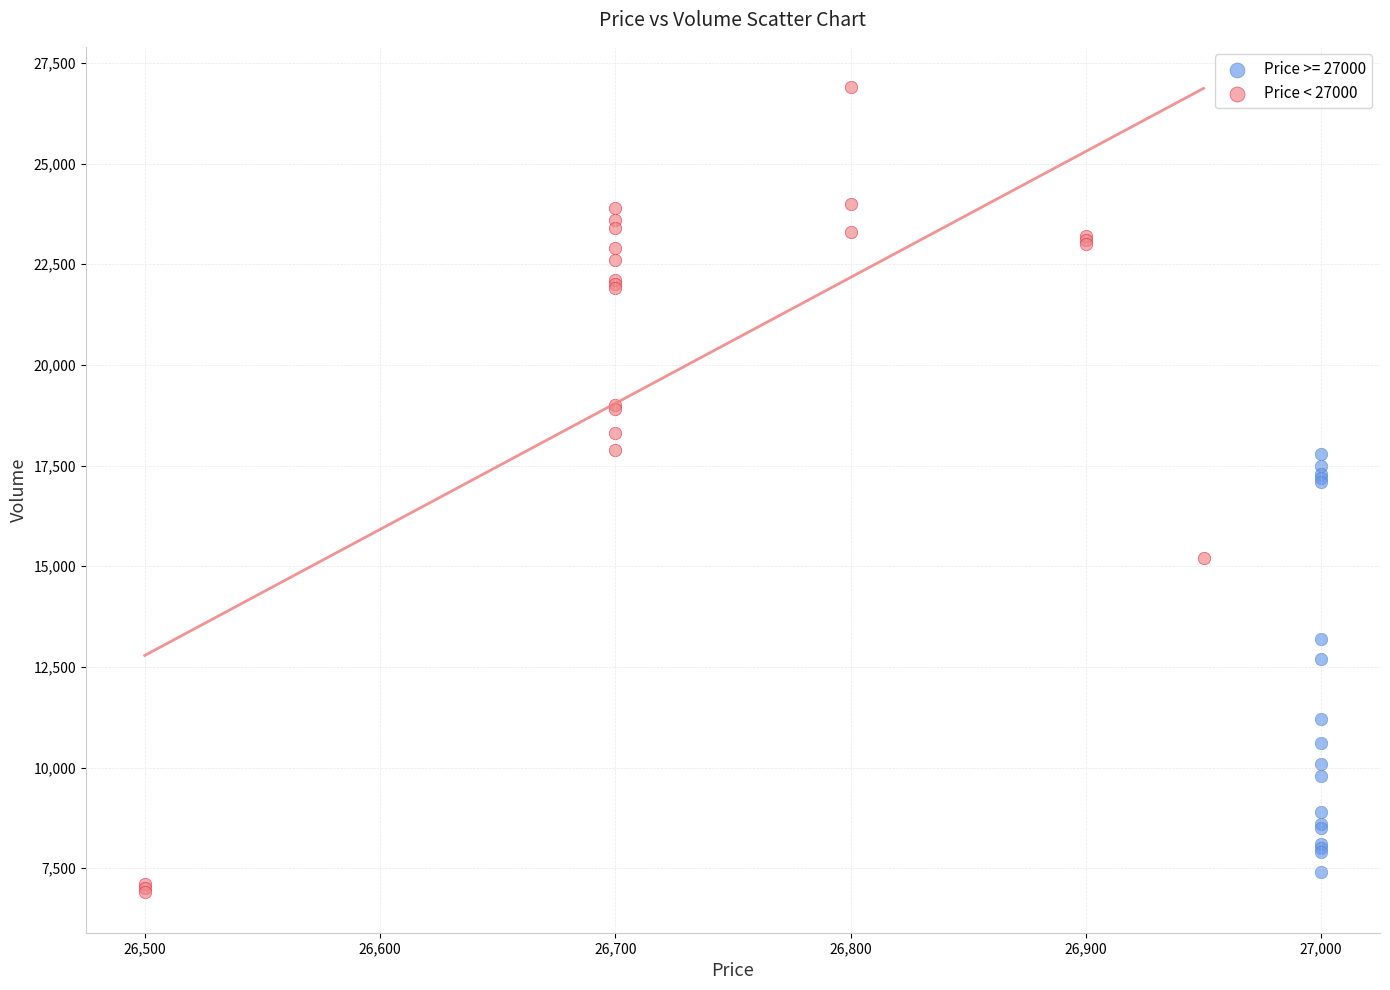

Which series reaches the maximum Y coordinate?

Price < 27000